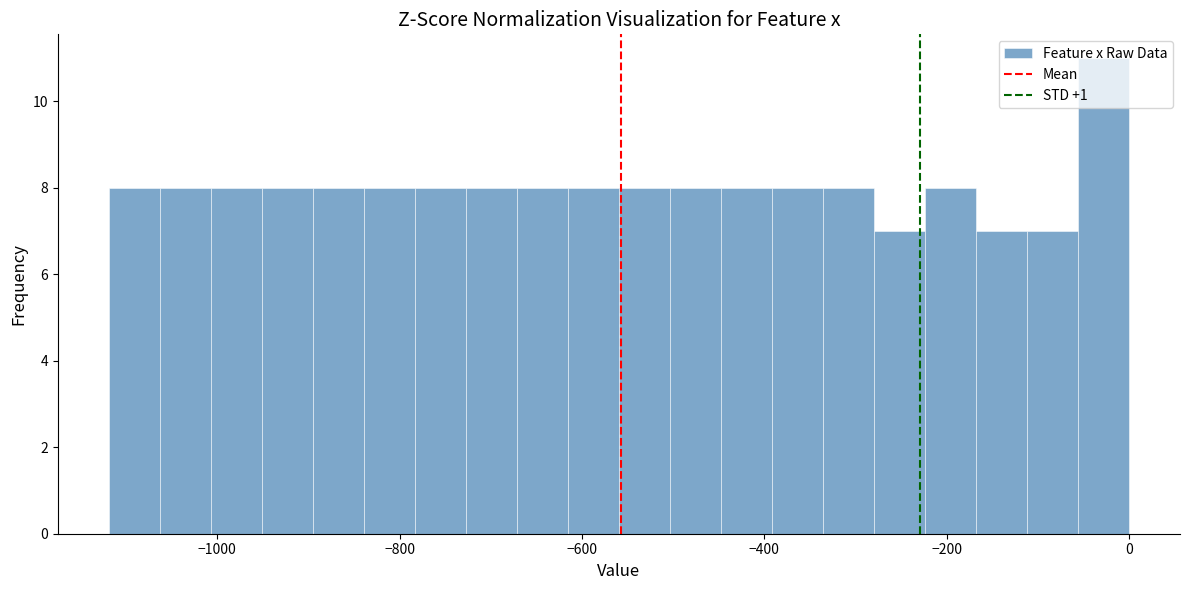

Around what value on the x-axis is the tallest bar? Give the approximate position of its centre, as read against the axis.

-20